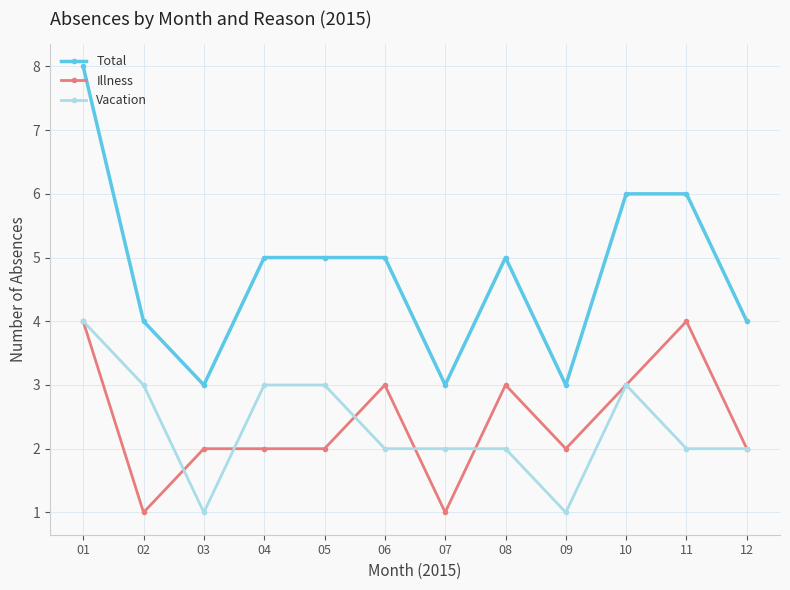

What is the difference between the second highest and second lowest values in the Illness series?

3